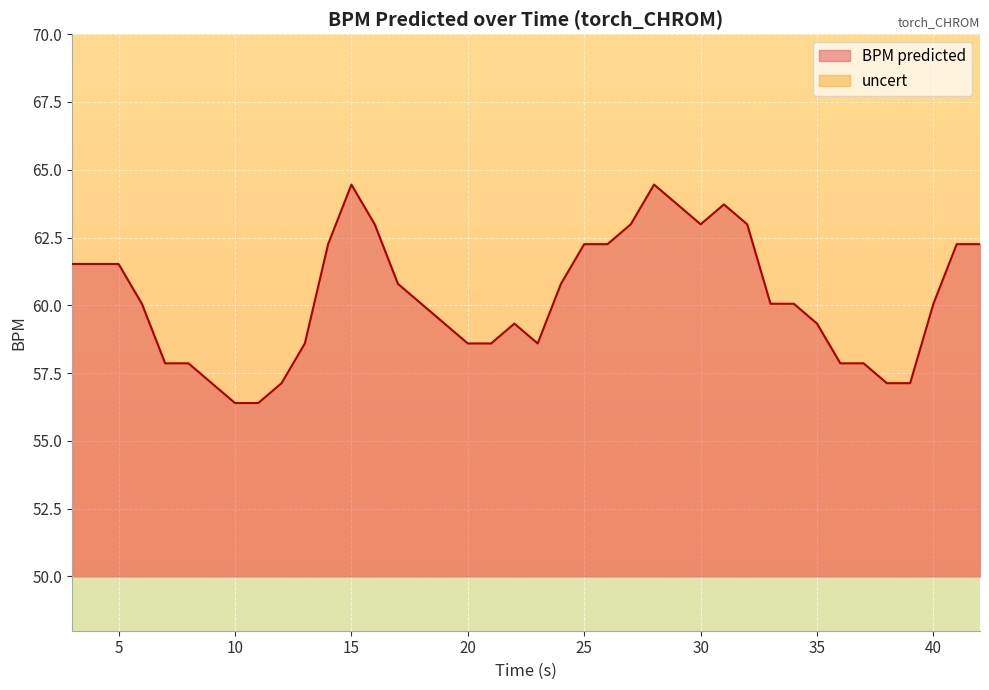

What is the smallest value displayed?

56.4